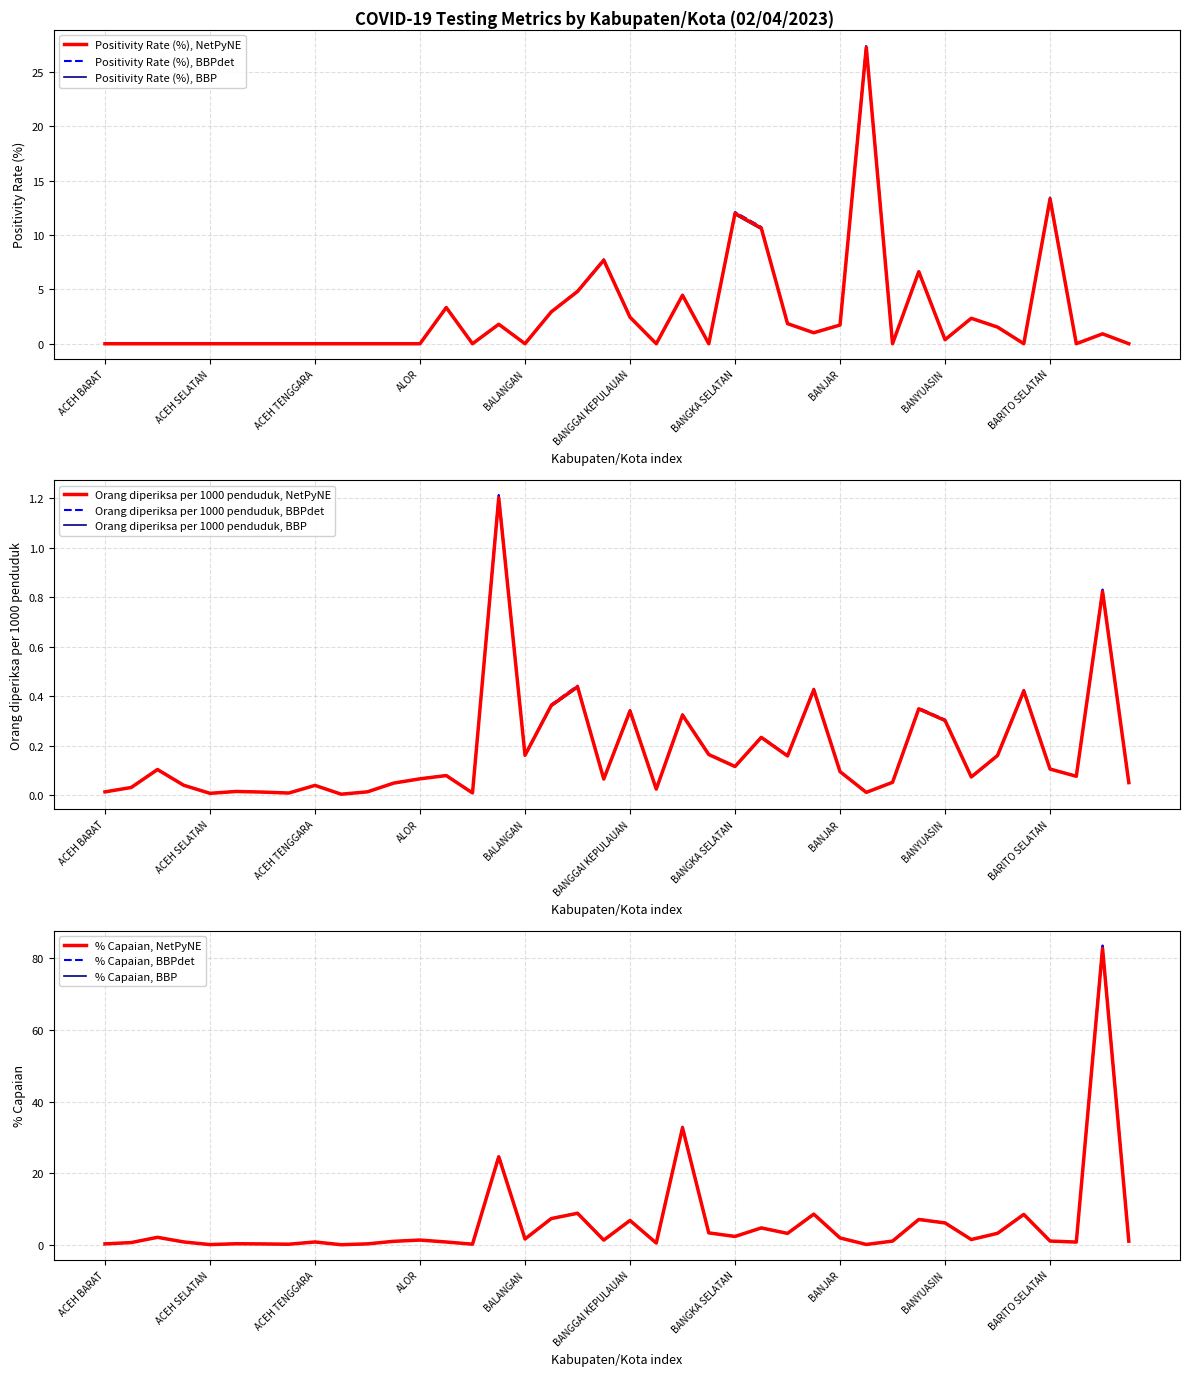

What is the total value across all series at BANGKA SELATAN?

14.5